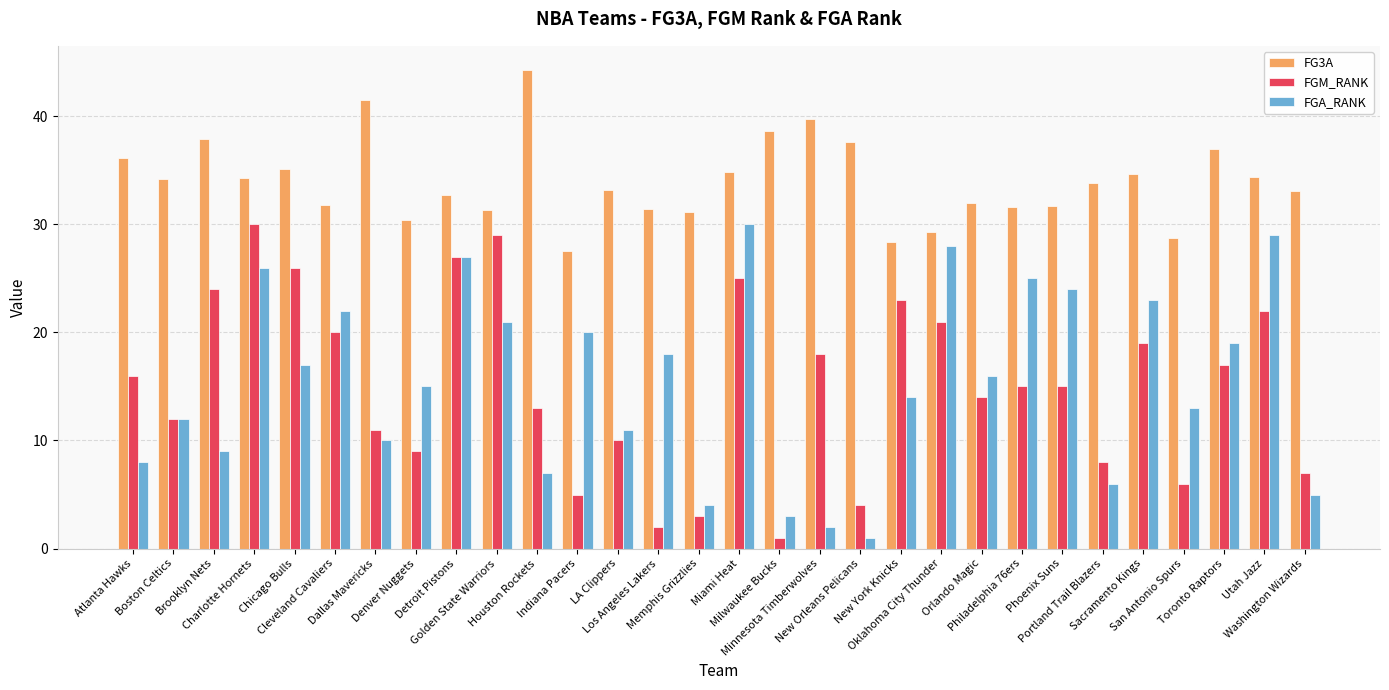

What is the maximum value shown in the chart?

44.3